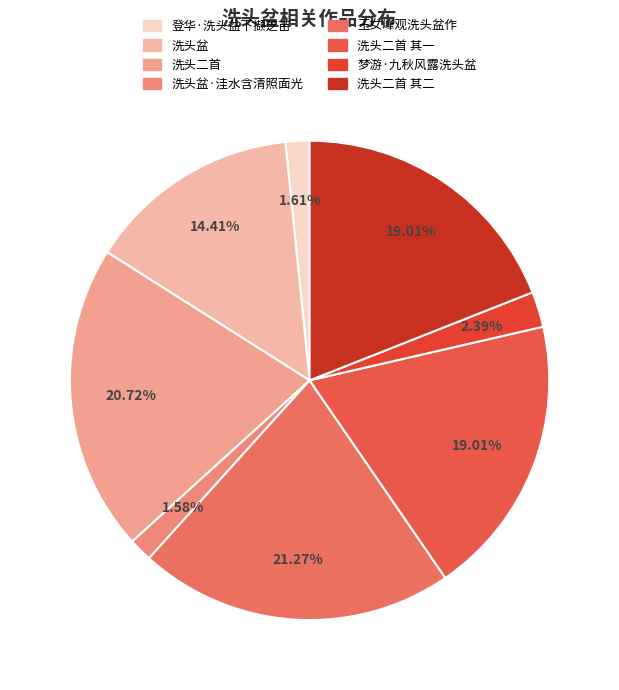

True or false: 玉女峰观洗头盆作 accounts for 32% of the total.

False